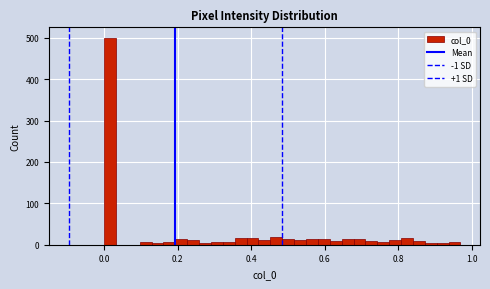

Read against the x-axis, roughly where is the centre of the tallest bar?

0.02